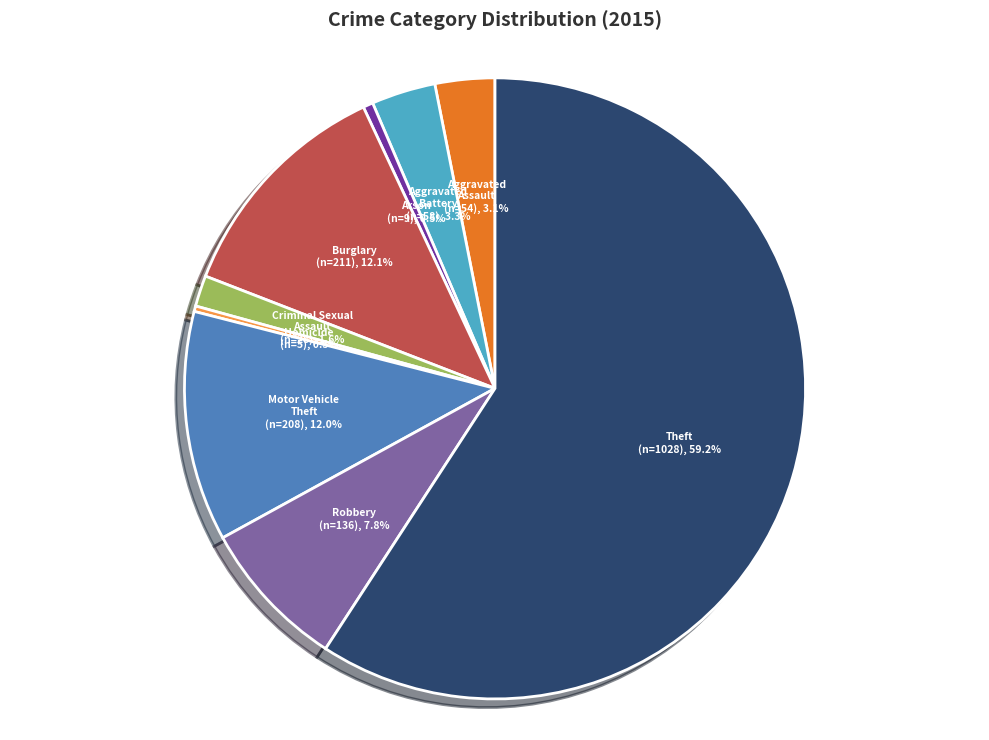

The Motor Vehicle Theft slice represents 3% of the pie. True or false?

False